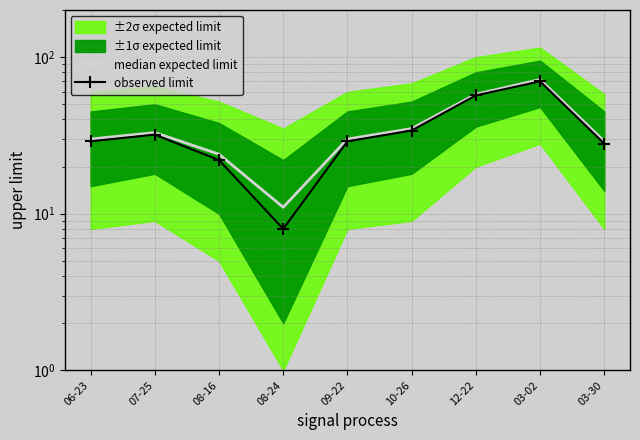

Is it true that median expected limit equals 17 at 12-22?

False